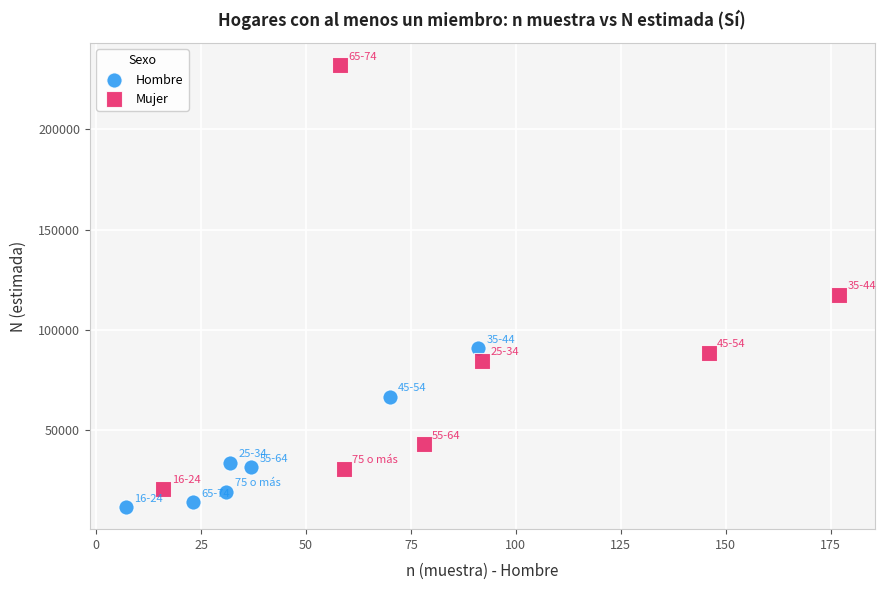

What are all the series names shown in the legend?

Hombre, Mujer